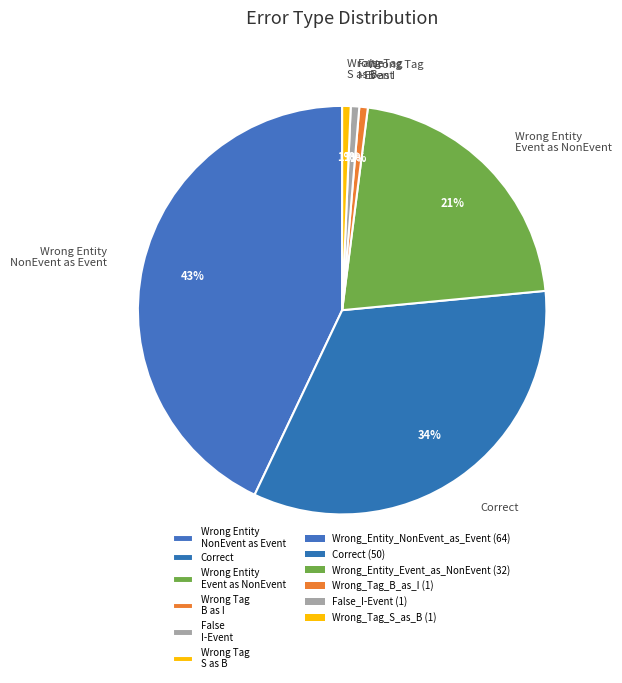

To the nearest percent, what percentage of the pie is Correct?

34%